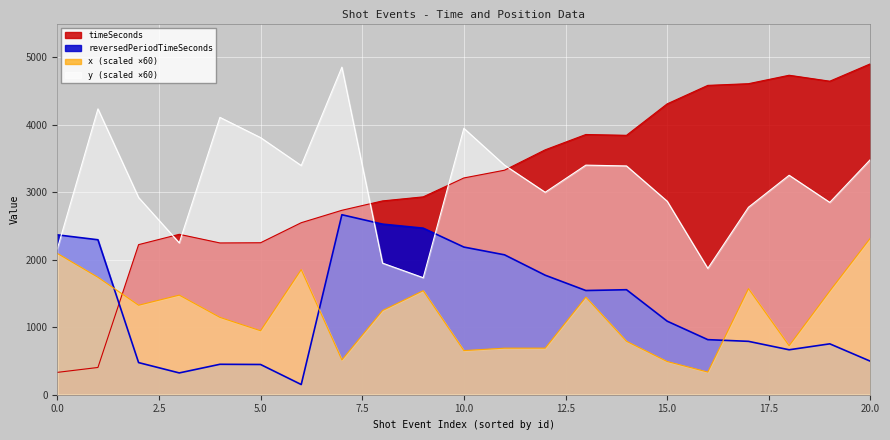

Which label corresponds to the largest value in the chart?

20.0